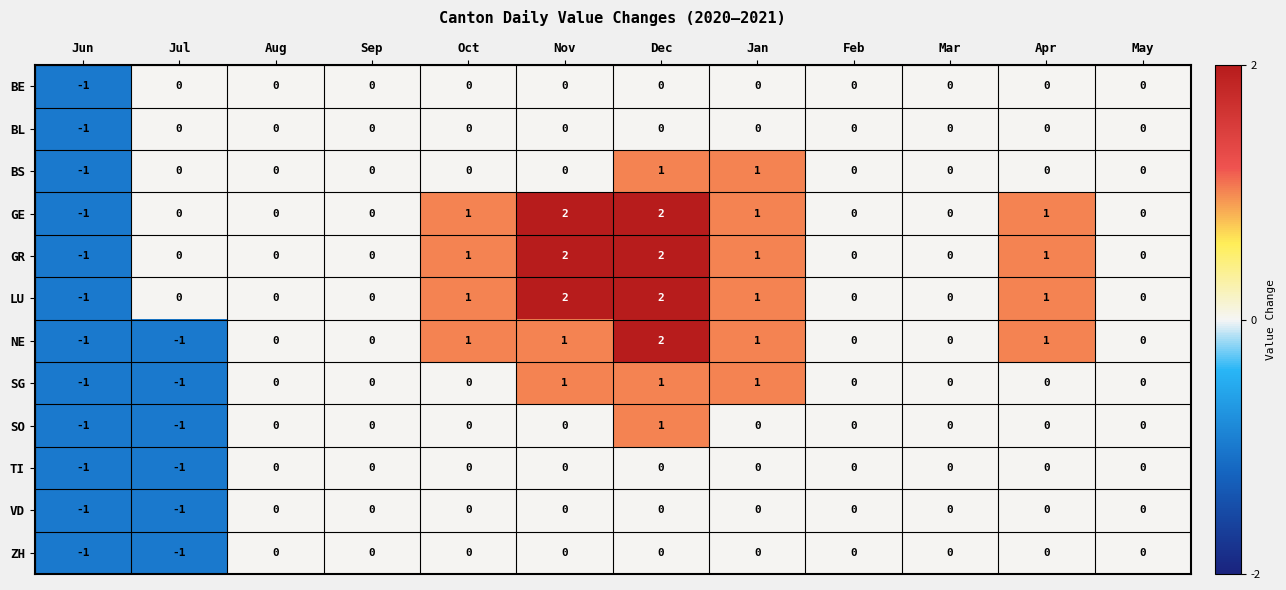

The value of NE at Jul is -1. True or false?

True